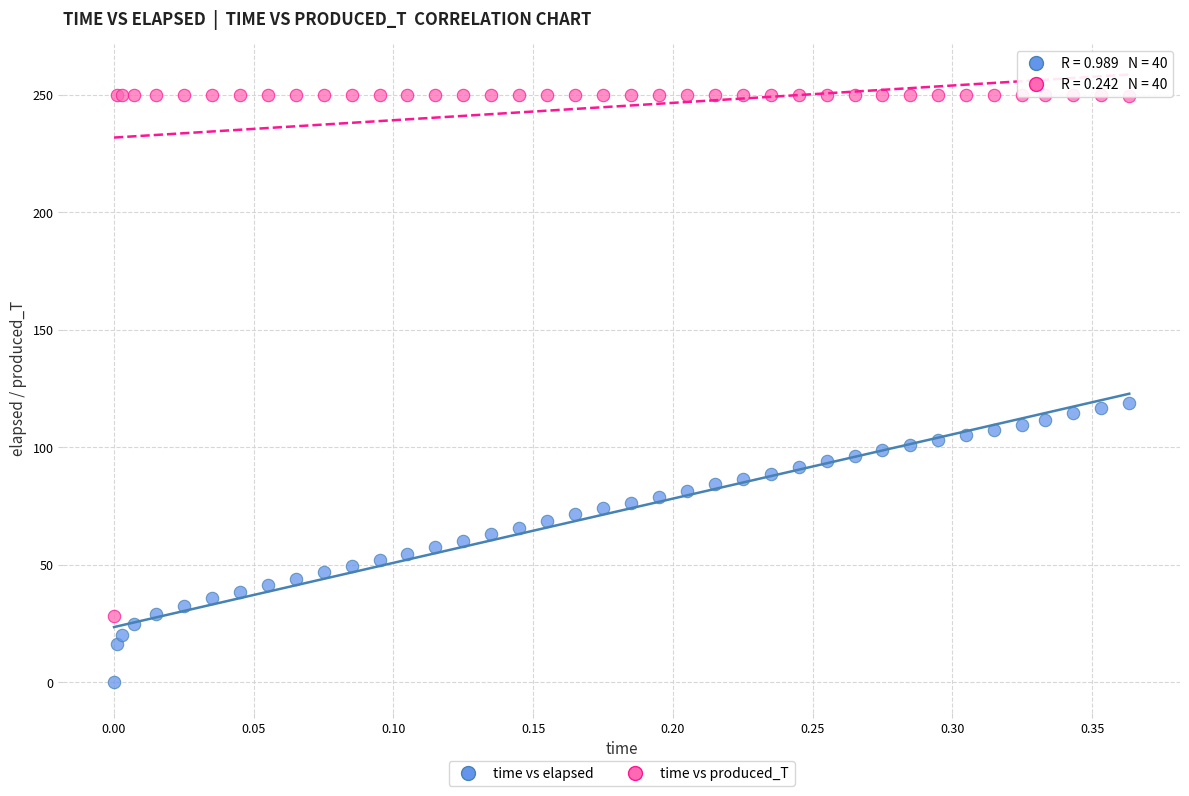

Which series contains the highest Y value?

time vs produced_T